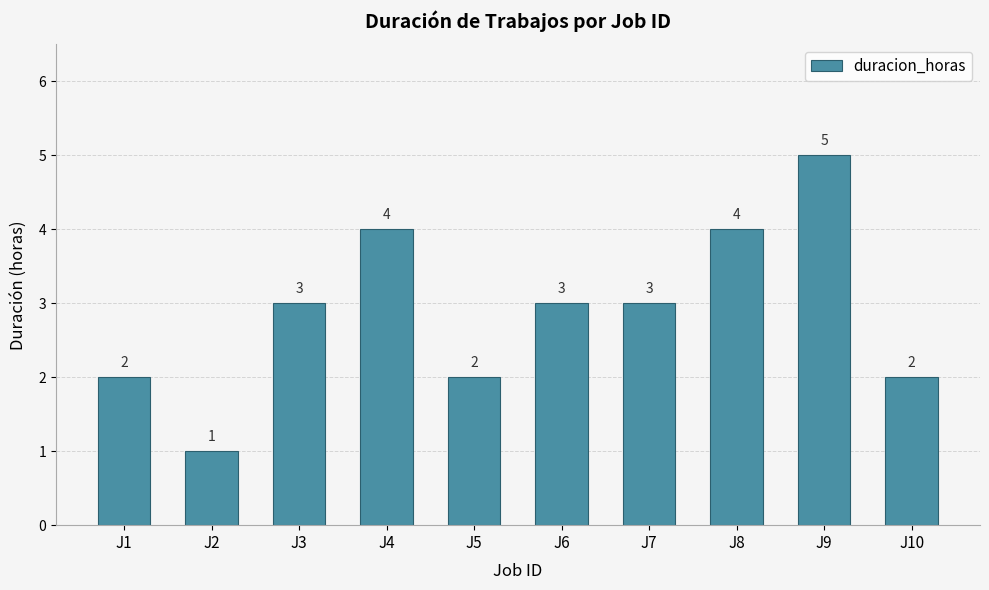

True or false: the data shows 4 at J8.

True